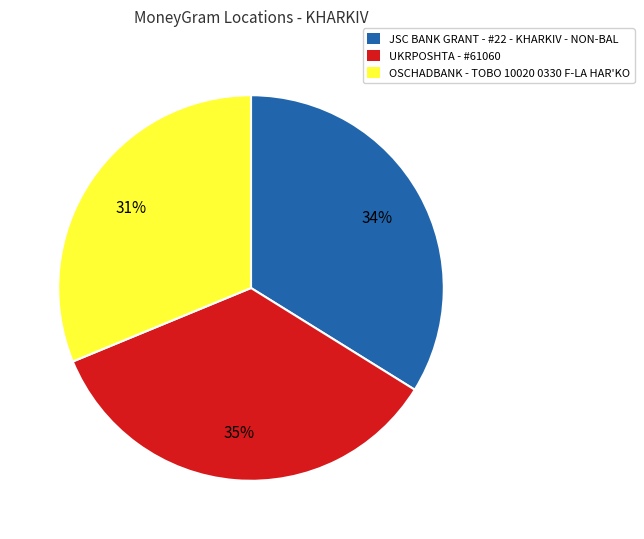

Is it true that UKRPOSHTA - #61060 is 48% of the pie?

False